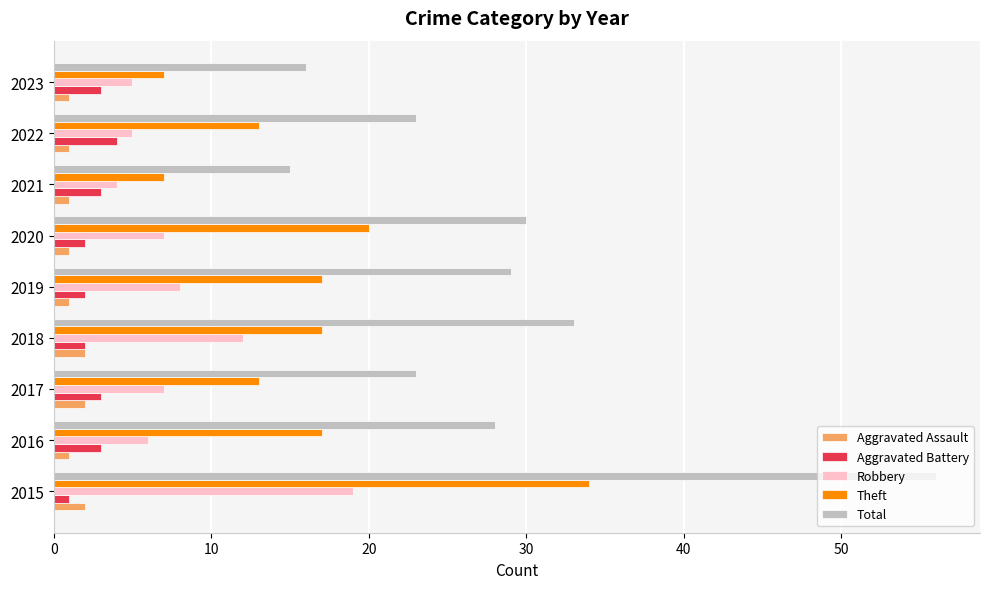

Is the value of Aggravated Battery at 2018 greater than the value of Theft at 2022?

No